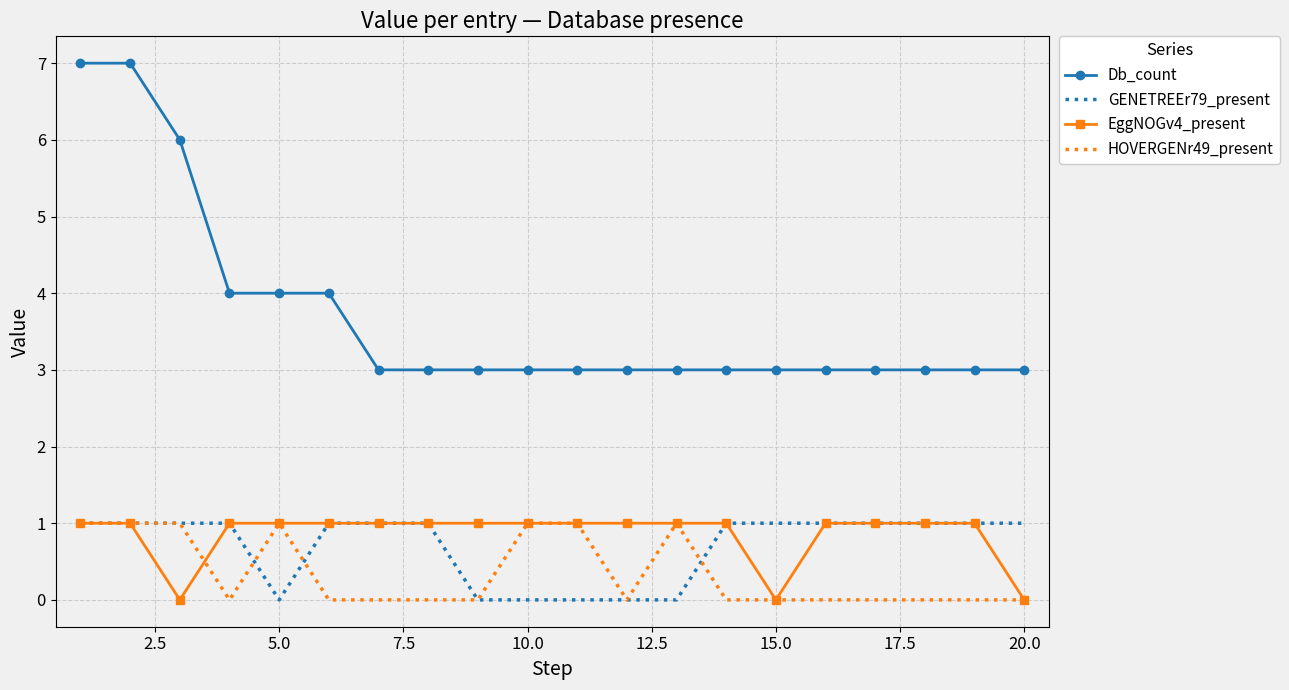

Which series has the widest spread of values?

Db_count